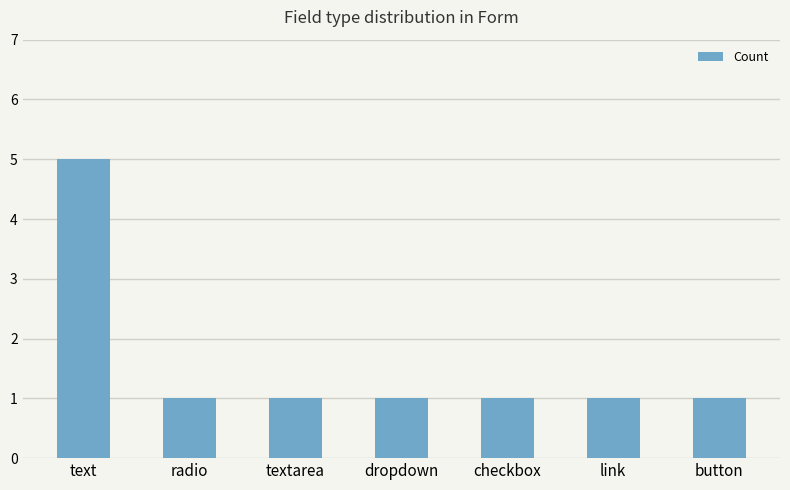

What is the sum of all values?

11